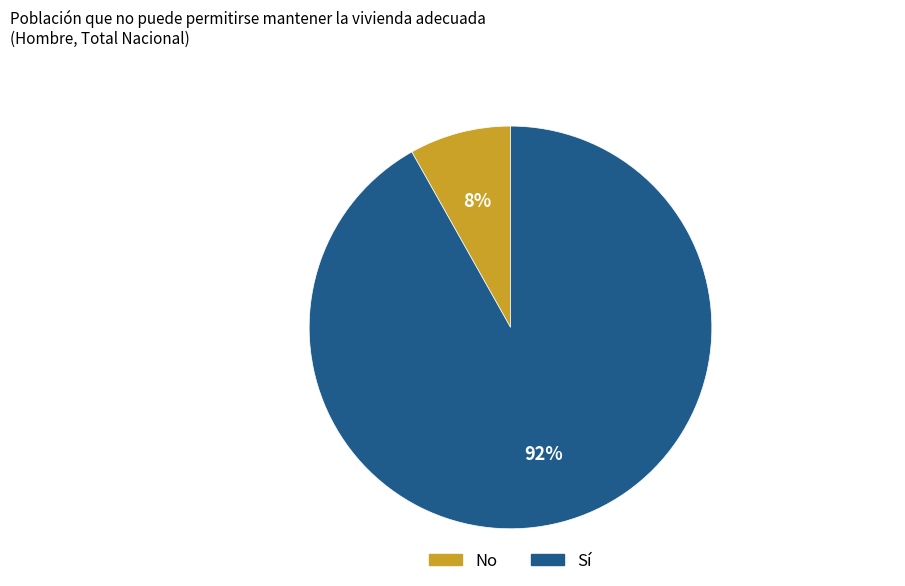

How many segments does this pie chart have?

2